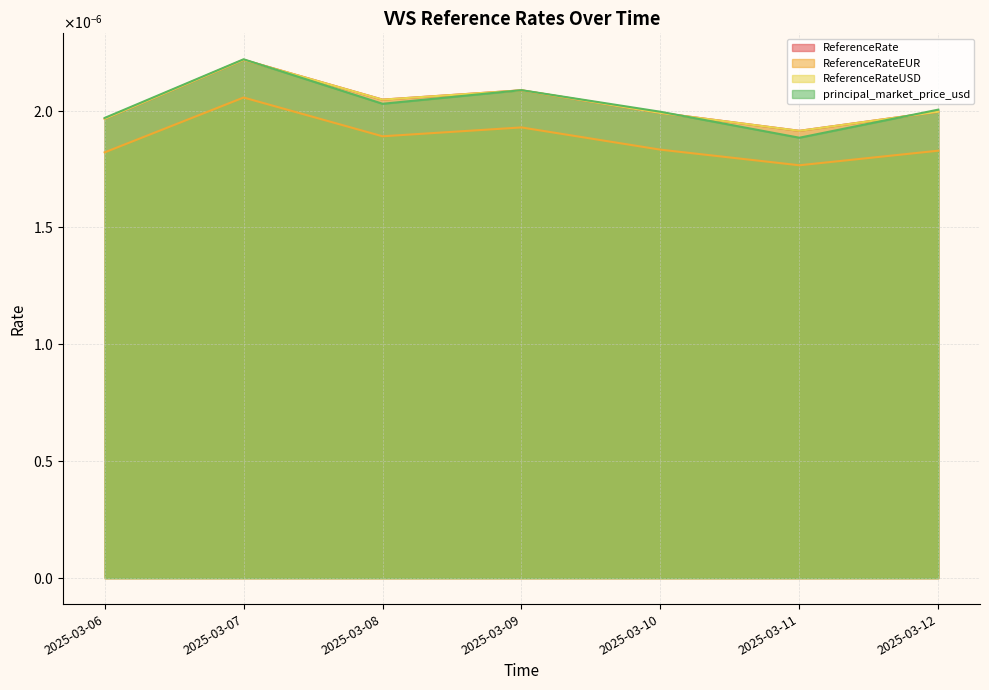

Which series has the largest total across all categories?

ReferenceRate